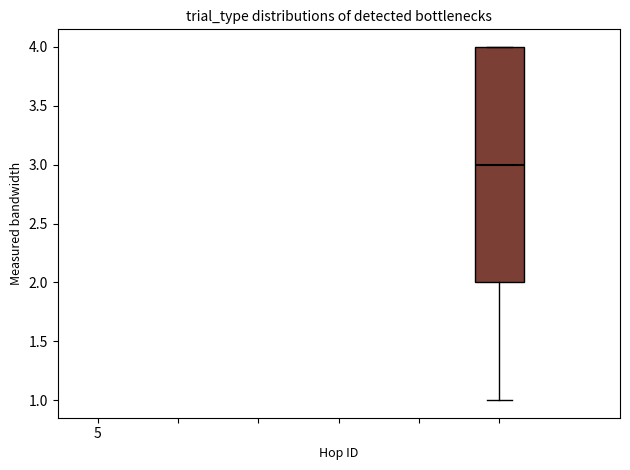

Where does the lower whisker of the box end on the y-axis? The values are not printed on the chart, so give them approximately, as read against the axis.

1